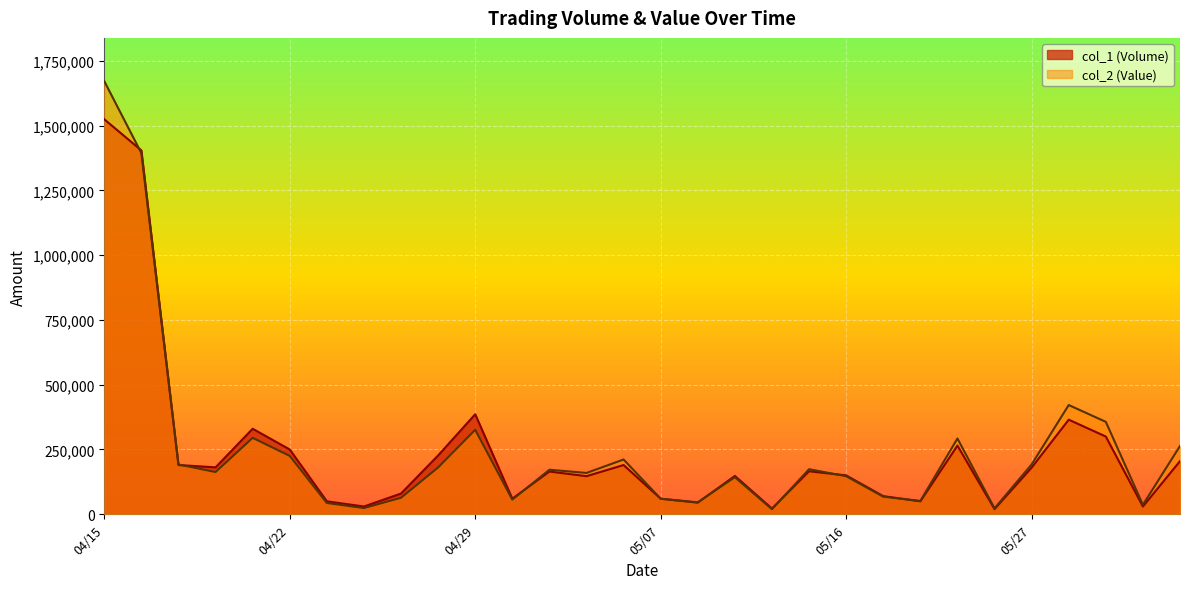

What position from the left is 05/13?

19